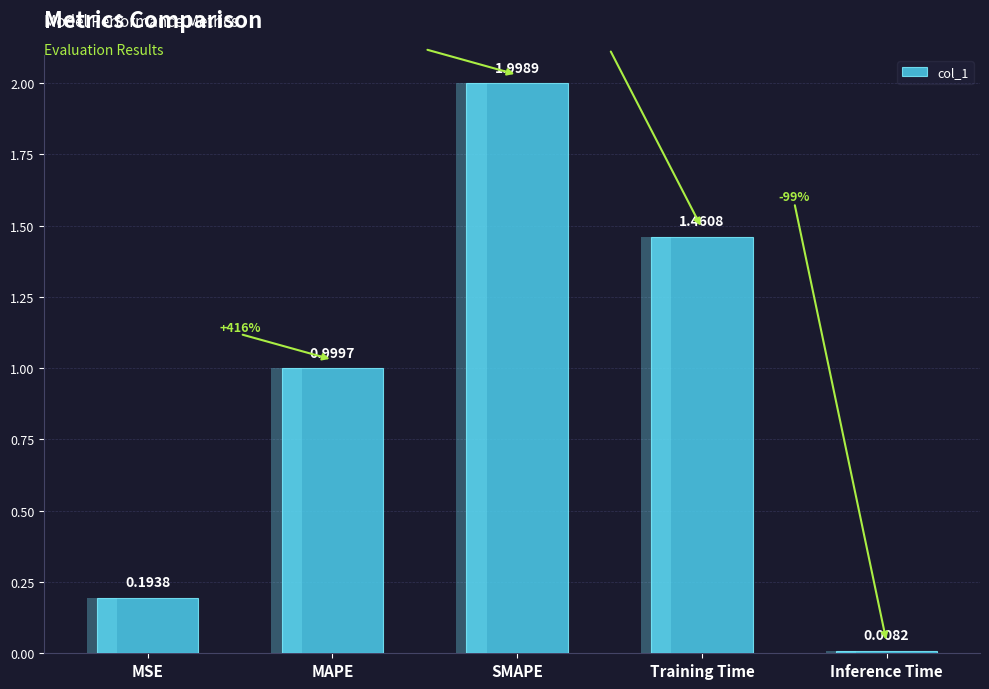

What is the difference between the second highest and second lowest values?

1.3